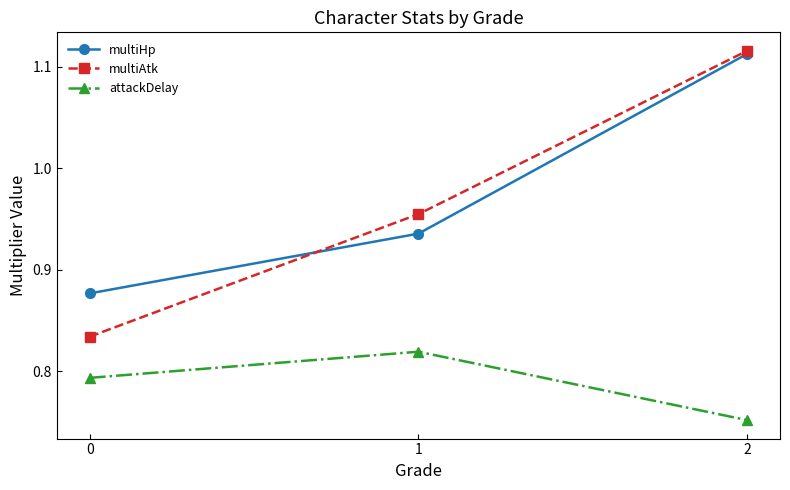

The value of attackDelay at 0 is 1.3. True or false?

False